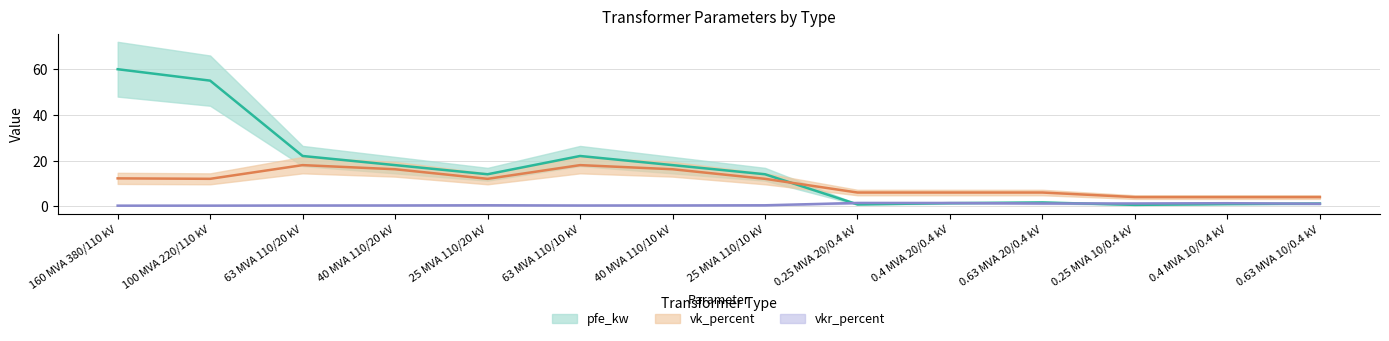

True or false: vkr_percent and vk_percent cross at least once.

False